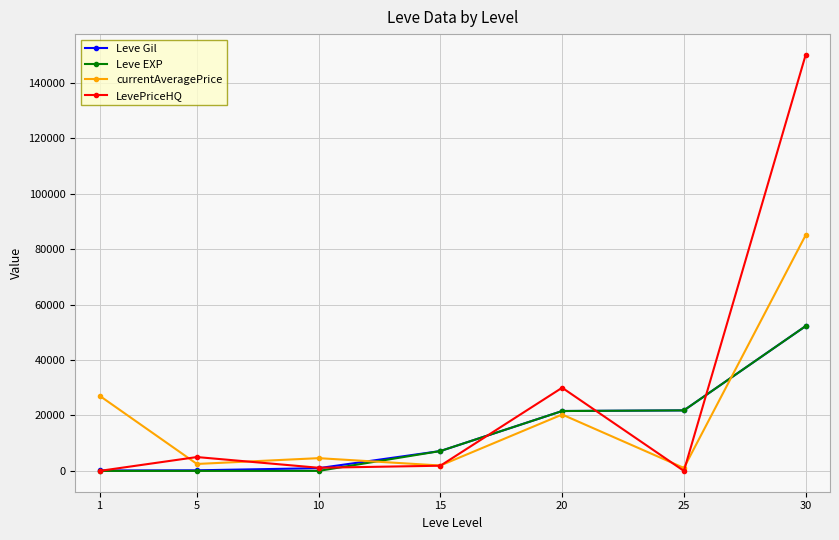

How many lines are shown in the chart?

4